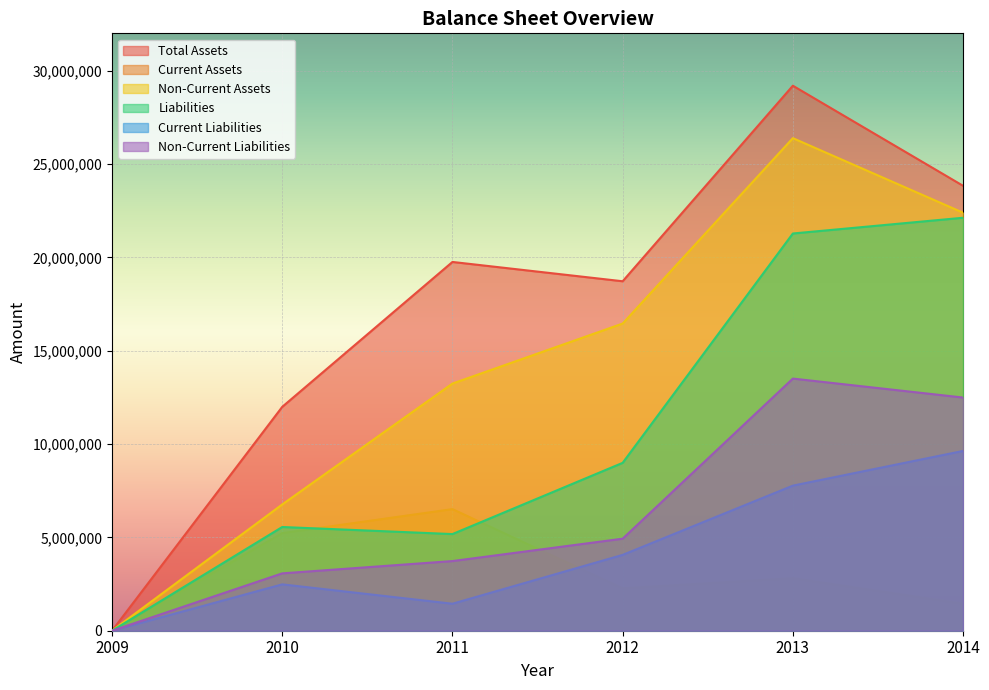

How many lines are shown in the chart?

6